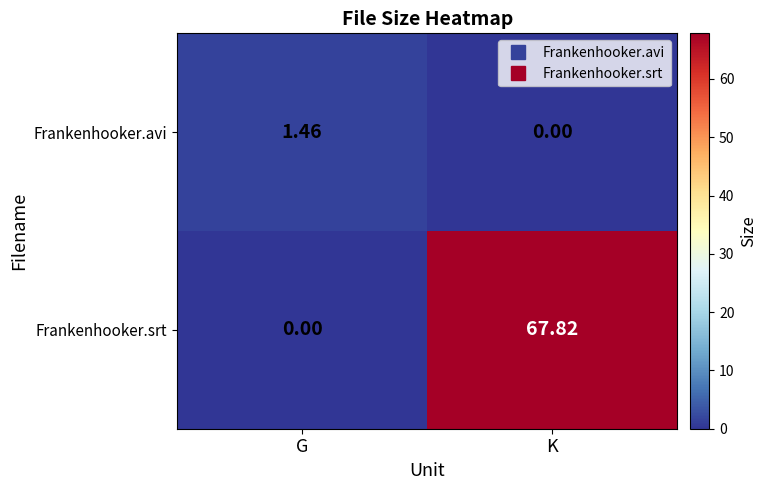

Rank the series by their maximum value, from lowest to highest.

Frankenhooker.avi, Frankenhooker.srt